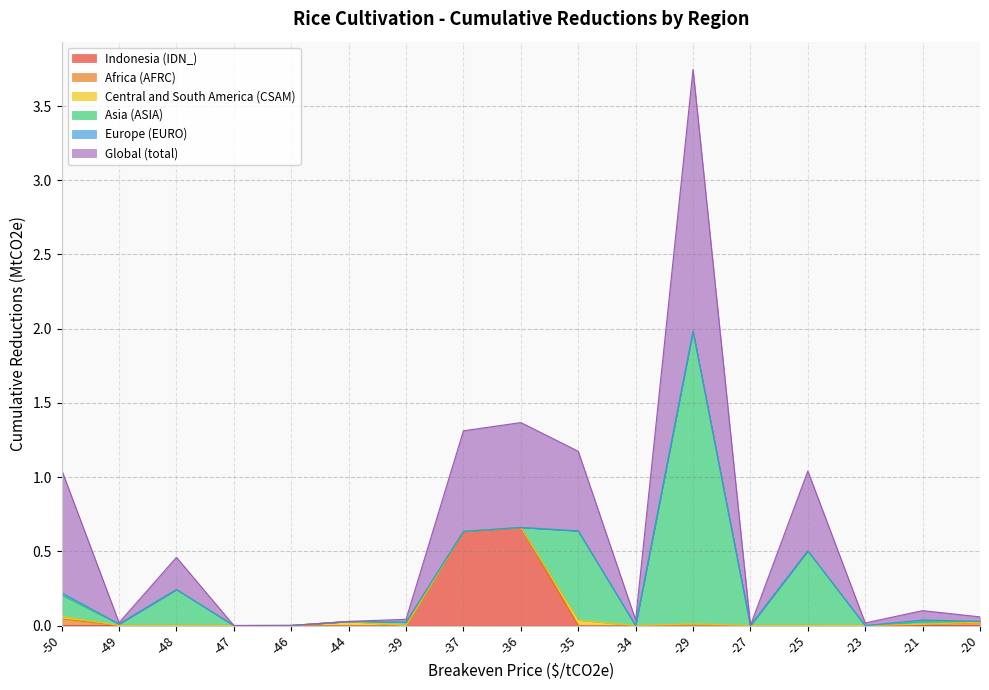

Reading right to left, extract all data points from this chart.

Indonesia (IDN_): 0.0	0.0	0.0	0.0	0.0	0.0	0.0	0.0	0.7	0.6	0.0	0.0	0.0	0.0	0.0	0.0	0.0
Africa (AFRC): 0.0	0.0	0.0	0.0	0.0	0.0	0.0	0.0	0.0	0.0	0.0	0.0	0.0	0.0	0.0	0.0	0.0
Central and South America (CSAM): 0.0	0.0	0.0	0.0	0.0	0.0	0.0	0.0	0.0	0.0	0.0	0.0	0.0	0.0	0.0	0.0	0.0
Asia (ASIA): 0.0	0.0	0.0	0.5	0.0	2.0	0.0	0.6	0.0	0.0	0.0	0.0	0.0	0.0	0.2	0.0	0.1
Europe (EURO): 0.0	0.0	0.0	0.0	0.0	0.0	0.0	0.0	0.0	0.0	0.0	0.0	0.0	0.0	0.0	0.0	0.0
Global (total): 0.0	0.1	0.0	0.5	0.0	1.8	0.0	0.5	0.7	0.7	0.0	0.0	0.0	0.0	0.2	0.0	0.8